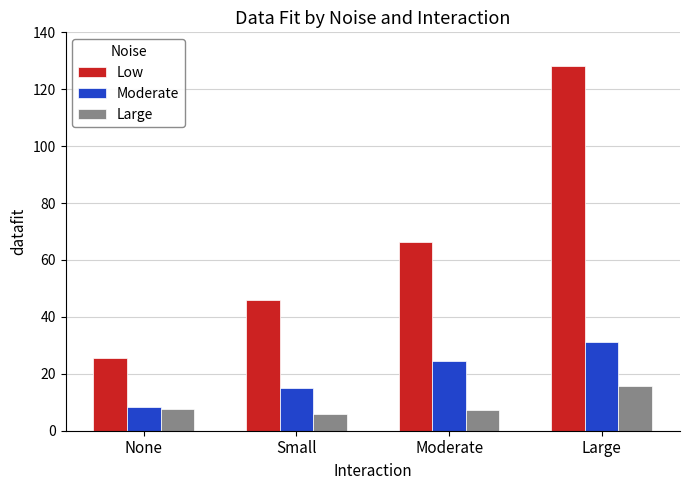

List the labels in order of Low value, smallest first.

None, Small, Moderate, Large